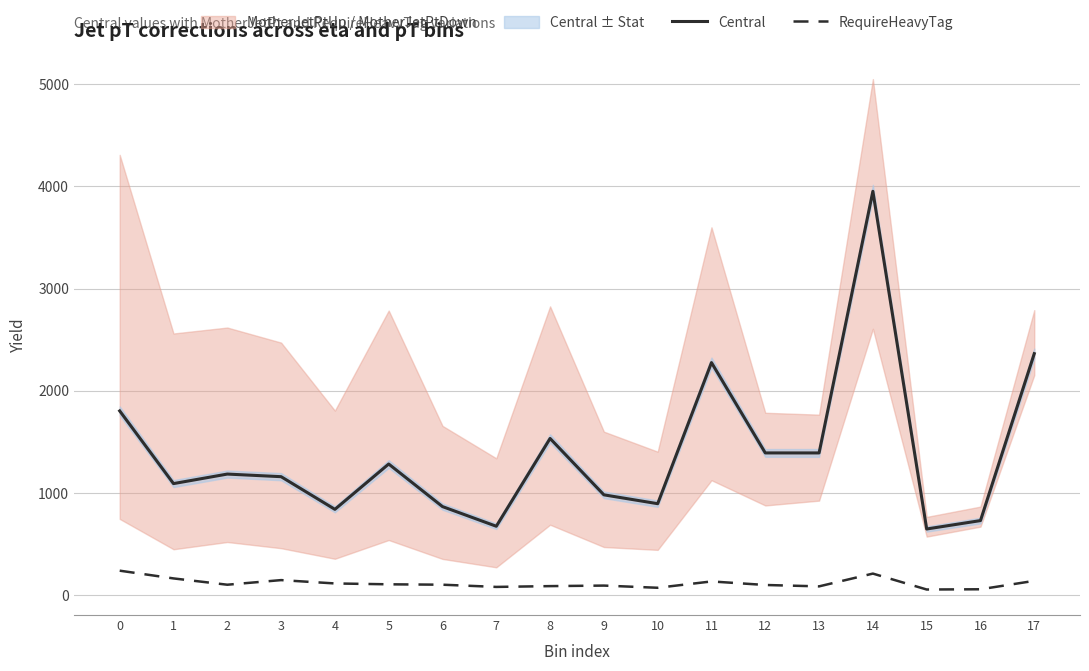

At which category does RequireHeavyTag reach its first local peak?

3